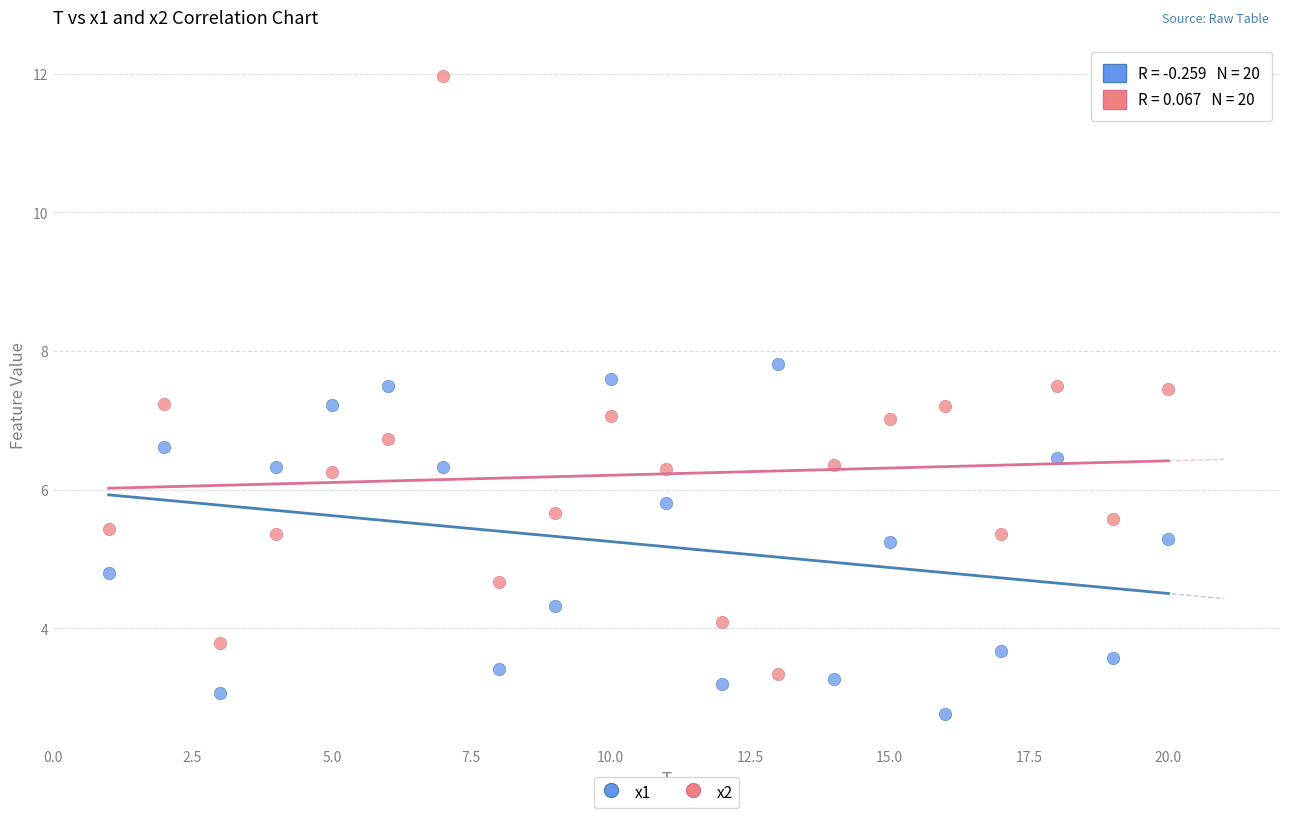

Across all data points, what is the range of Y values (max minus min)?

9.2